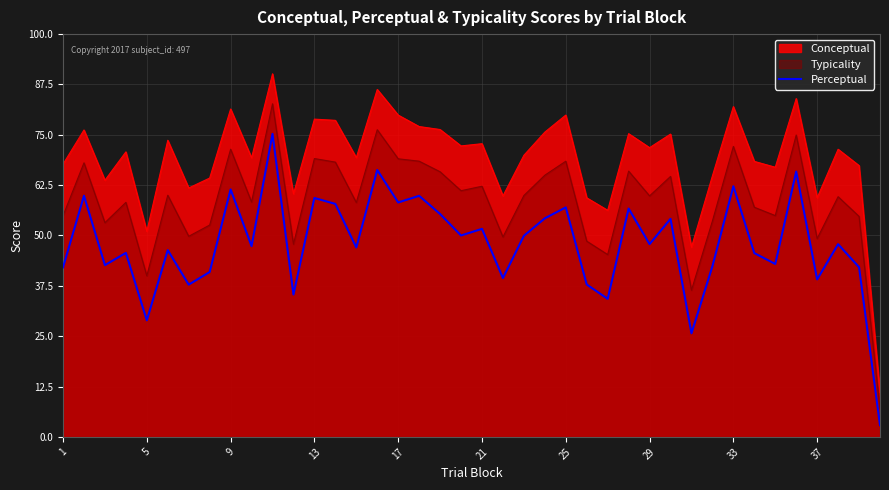

What is the maximum value for Perceptual?

75.2